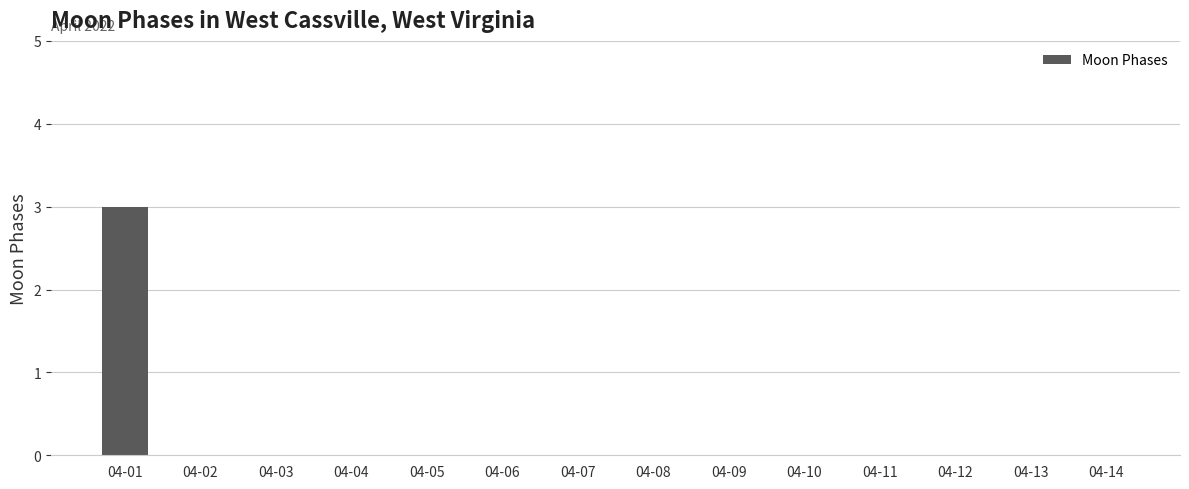

How many values are between 0 and 1?

13